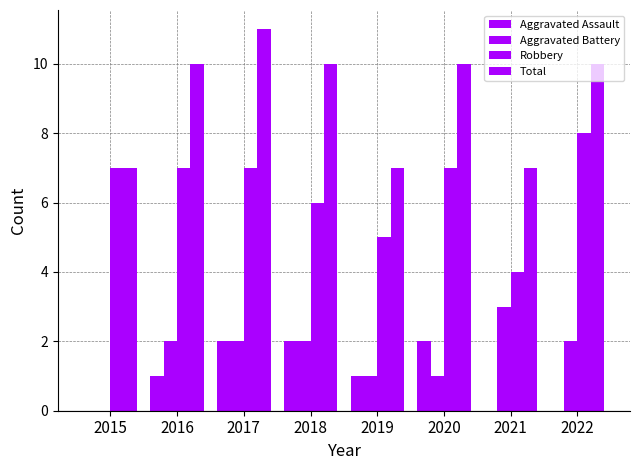

Read the Total value at 2019.

7